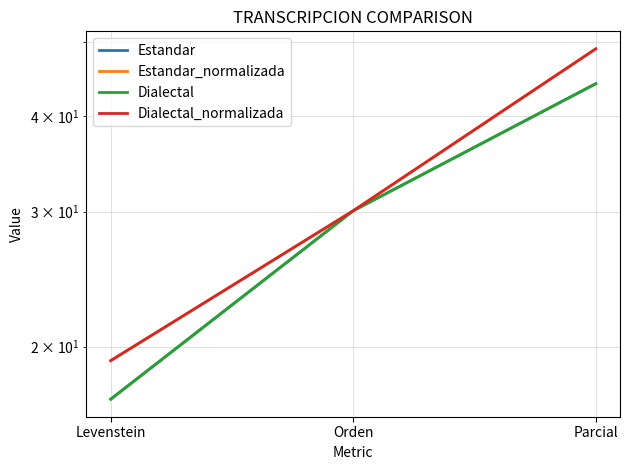

What position from the right is Orden?

2